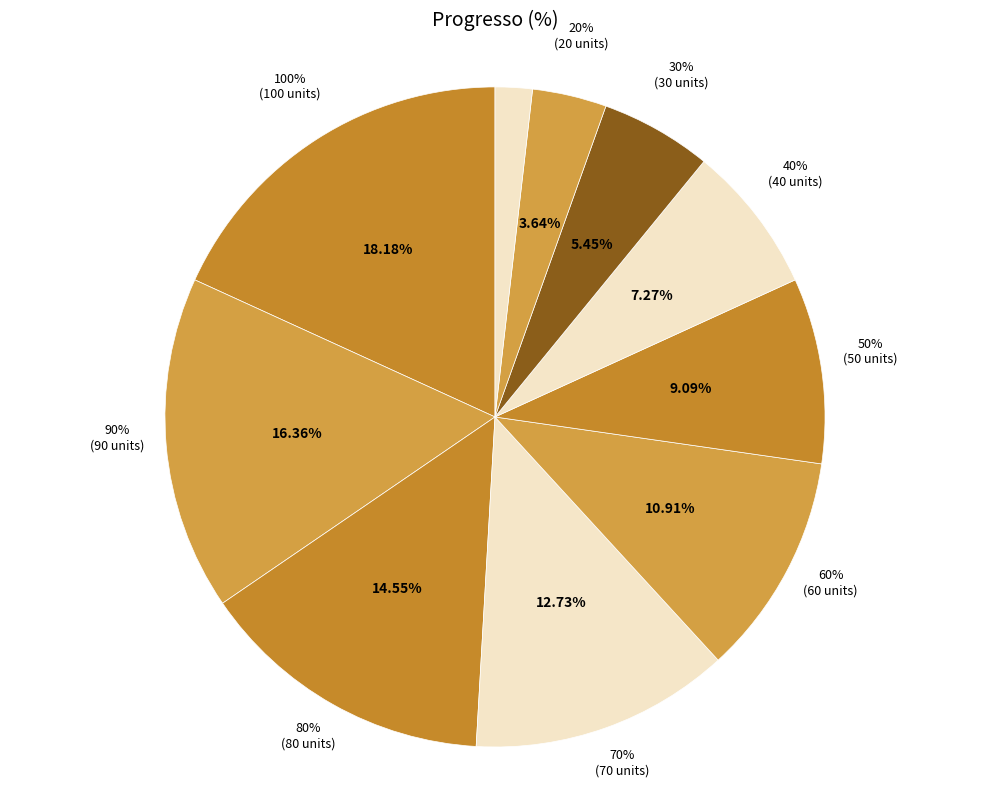

True or false: 90% accounts for 16% of the total.

True